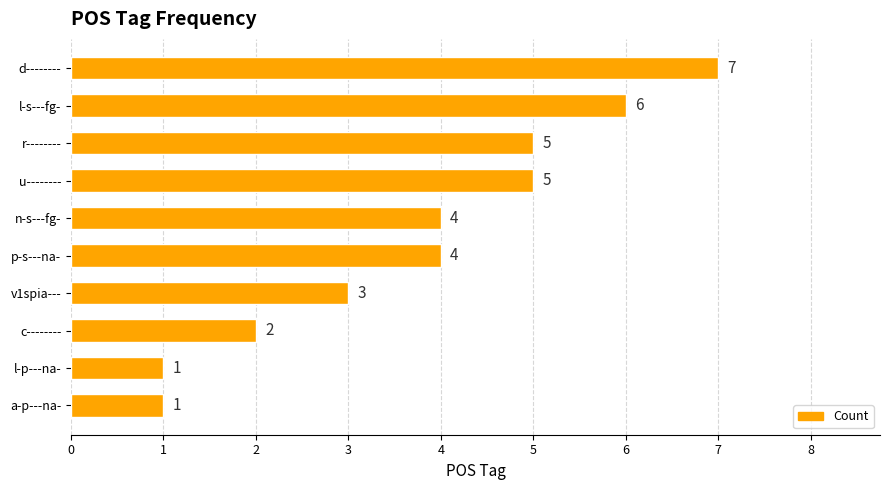

Which label corresponds to the largest value in the chart?

d--------